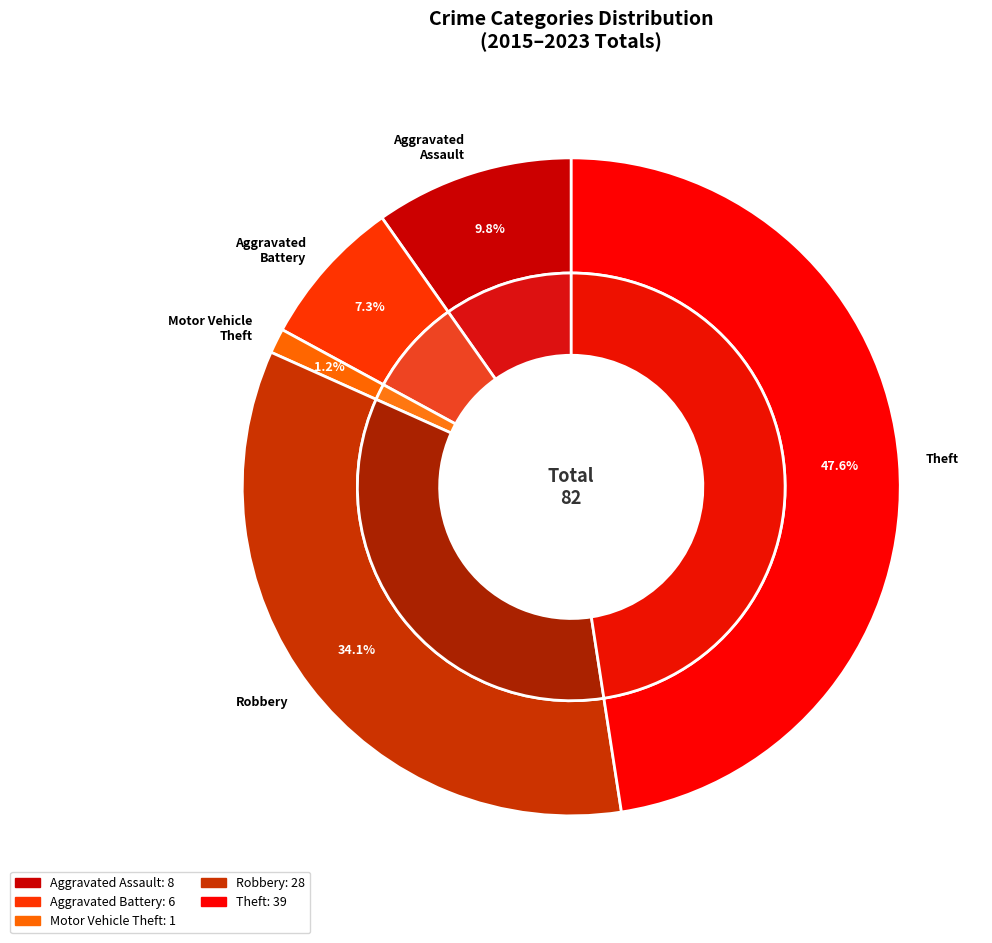

Rank the categories by value from lowest to highest.

Motor Vehicle Theft, Aggravated Battery, Aggravated Assault, Robbery, Theft